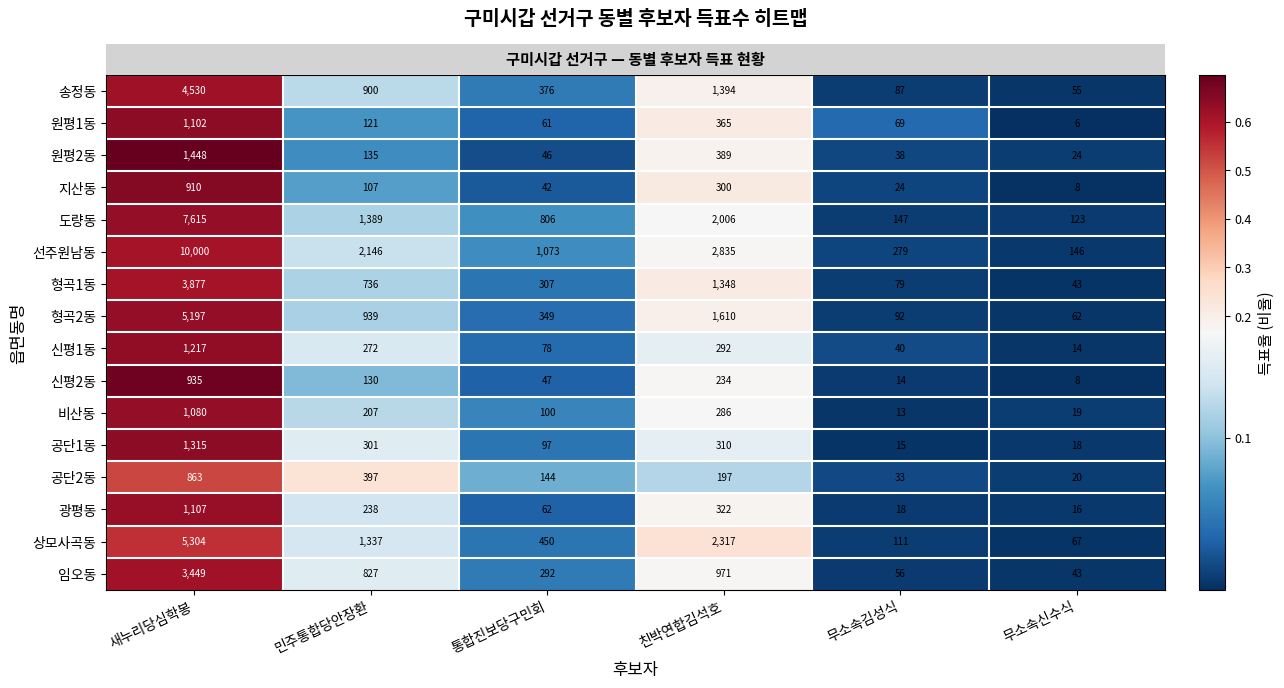

What is the total value across all series at 새누리당심학봉?

49949